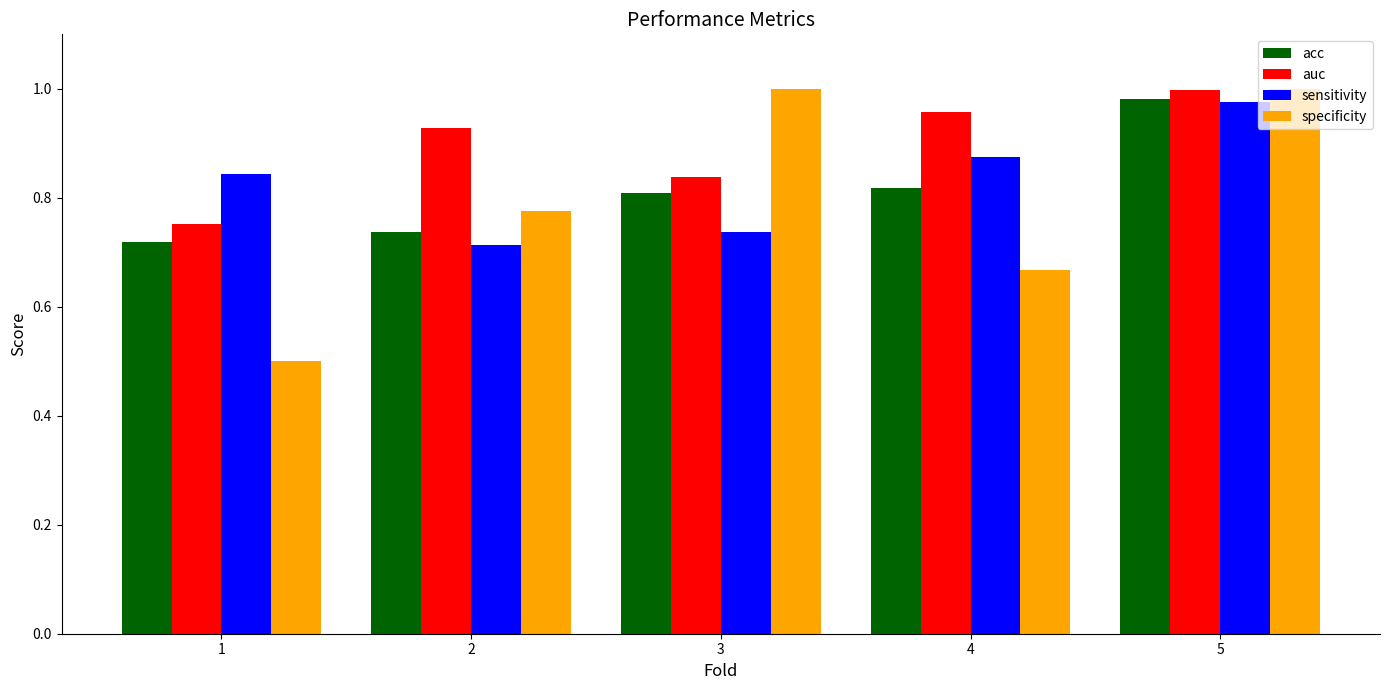

Which series has the largest range (max minus min)?

specificity